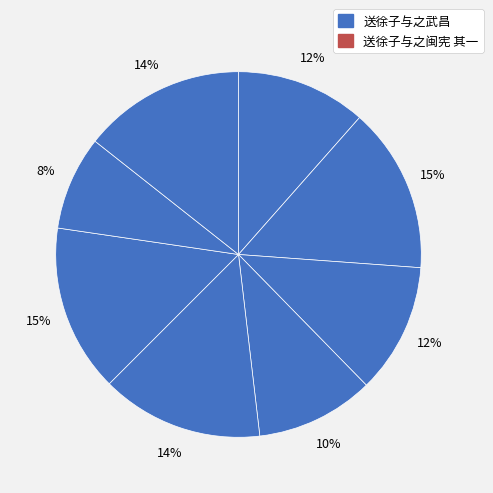

How many slices are in this pie chart?

8